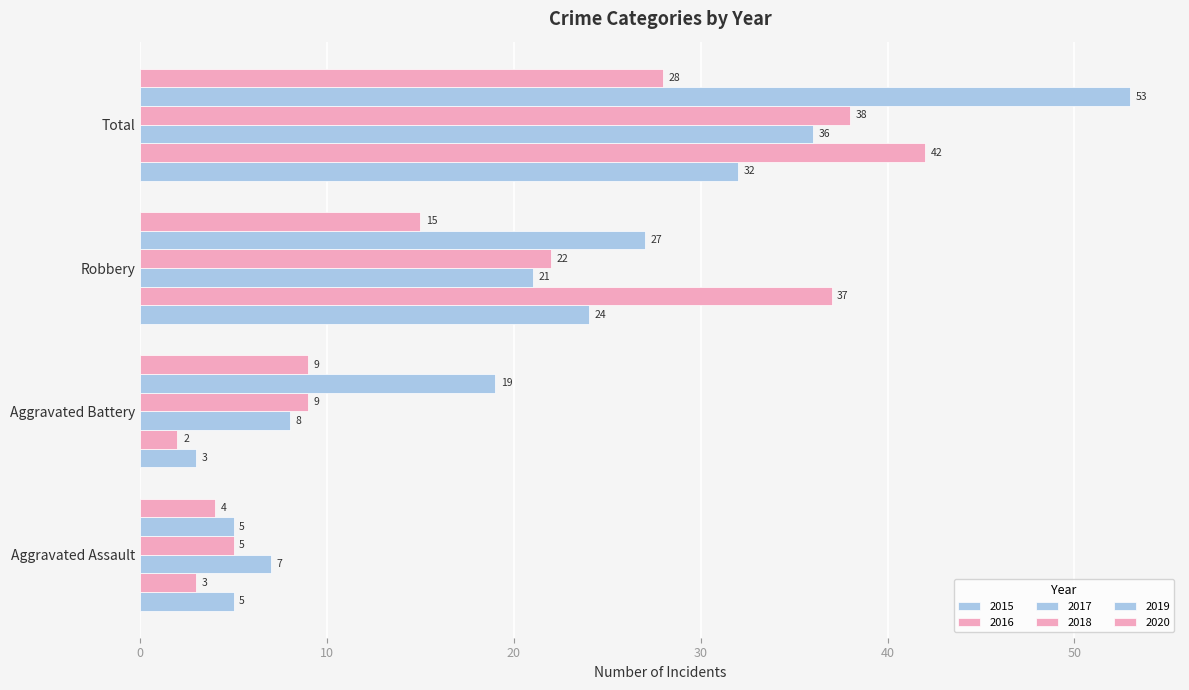

Reading left to right, what are all the values shown in this chart?

2015: 5	3	24	32
2016: 3	2	37	42
2017: 7	8	21	36
2018: 5	9	22	38
2019: 5	19	27	53
2020: 4	9	15	28